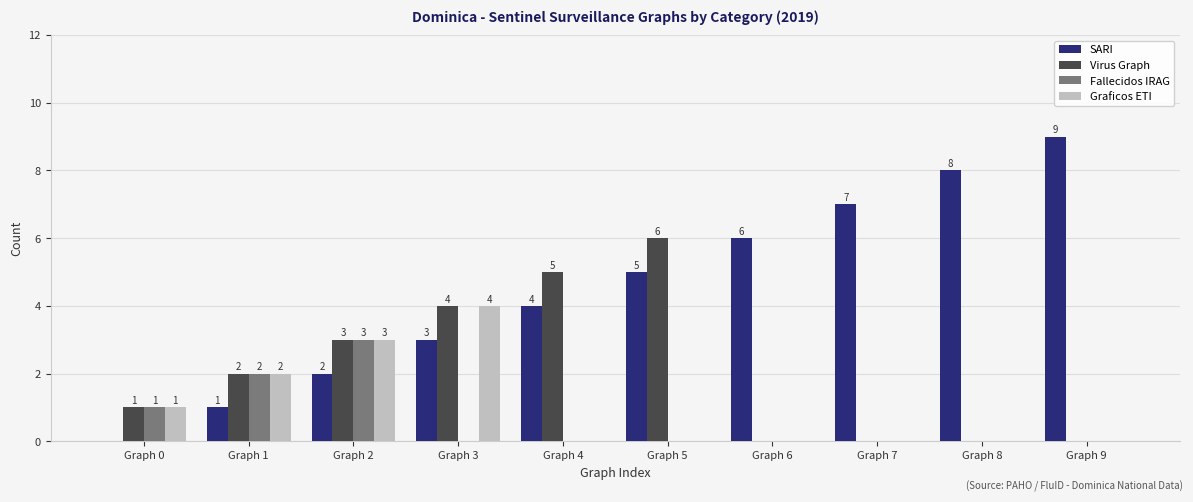

How many Graficos ETI values are between 0 and 2?

8